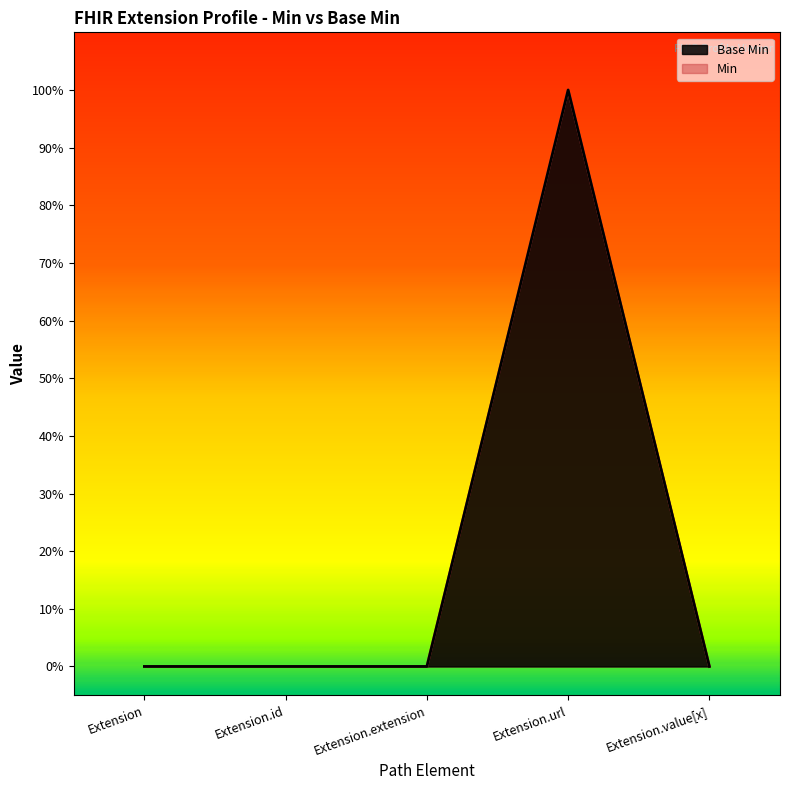

At which category does the data reach its first local peak?

Extension.url